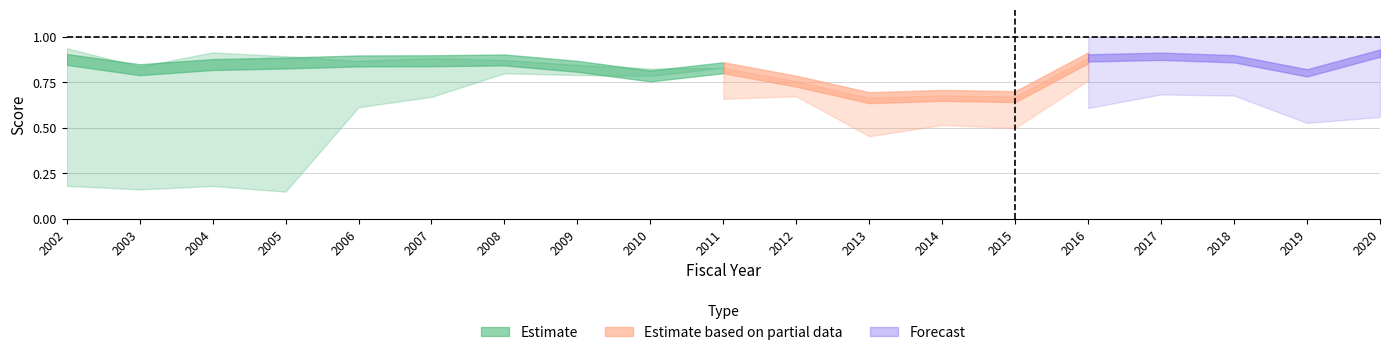

What is the spread (max minus min) of values at 2010?

0.1